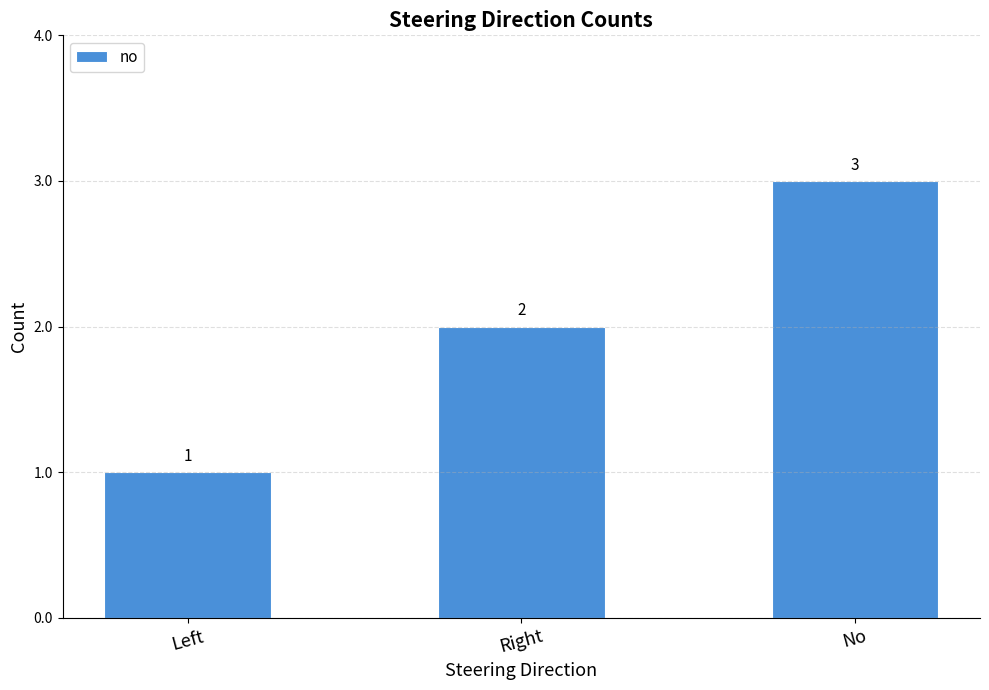

True or false: the data shows 3 at No.

True